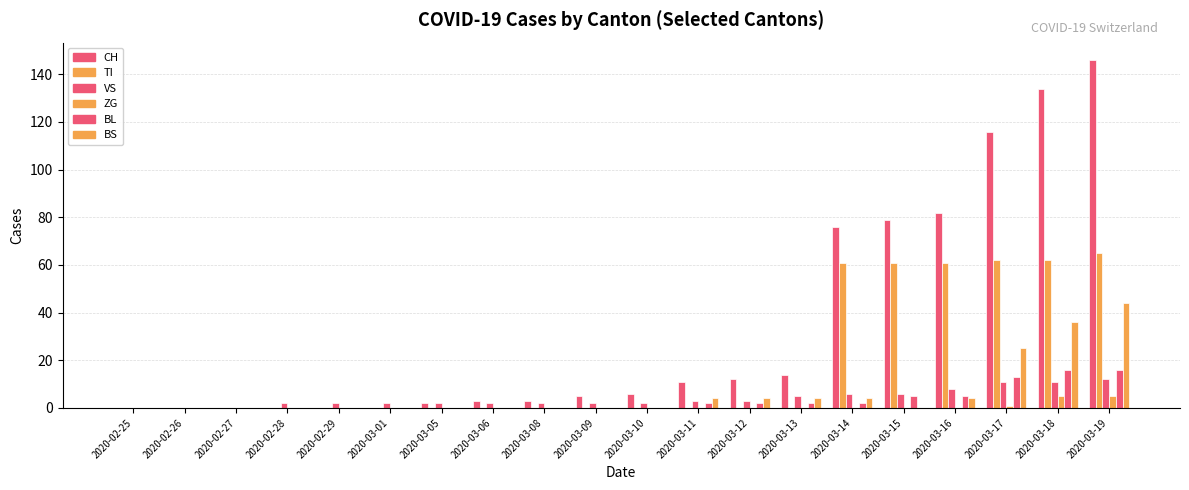

Is the value of TI at 2020-03-16 greater than the value of BL at 2020-02-28?

Yes